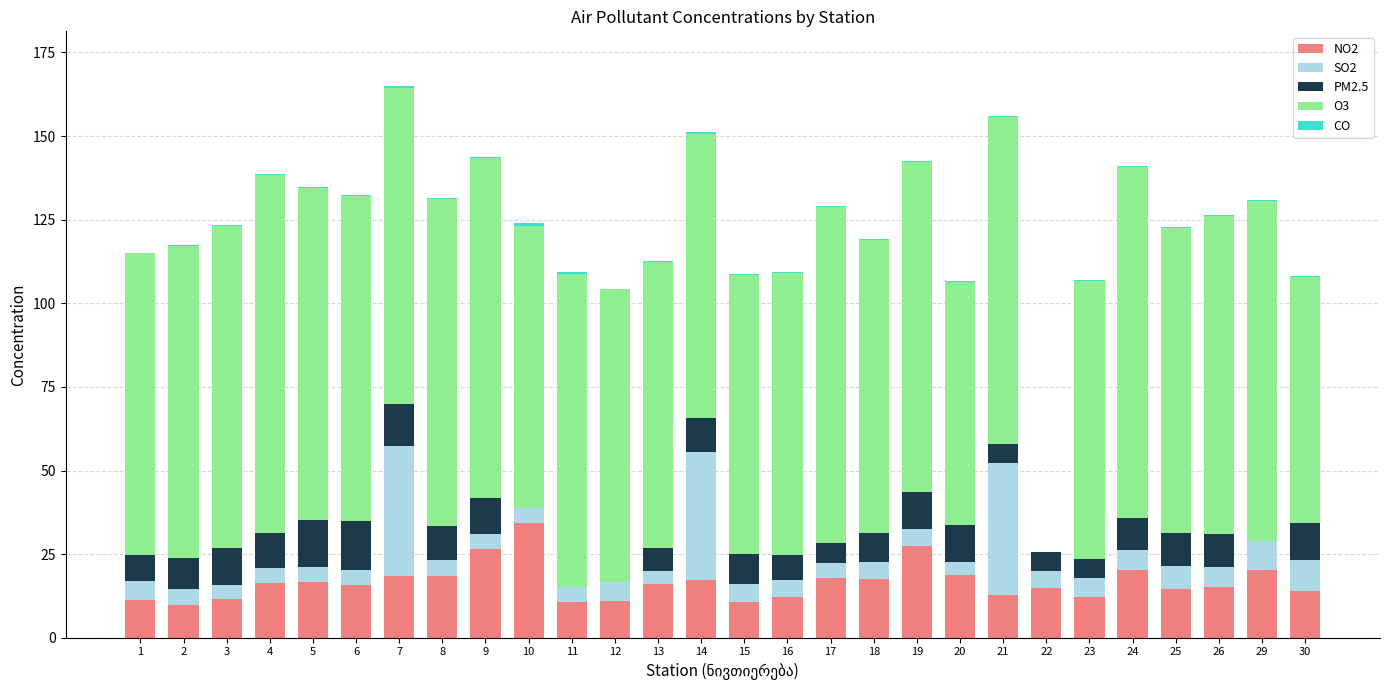

True or false: NO2 has a value of 25.6 at 18.

False